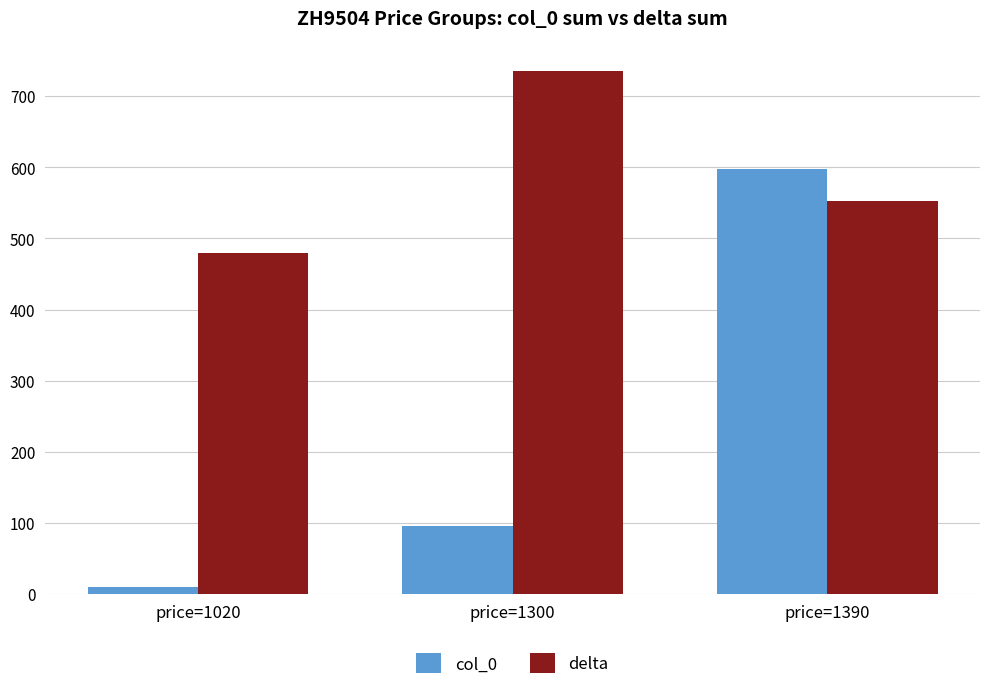

Is the value of delta at price=1300 greater than the value of col_0 at price=1020?

Yes